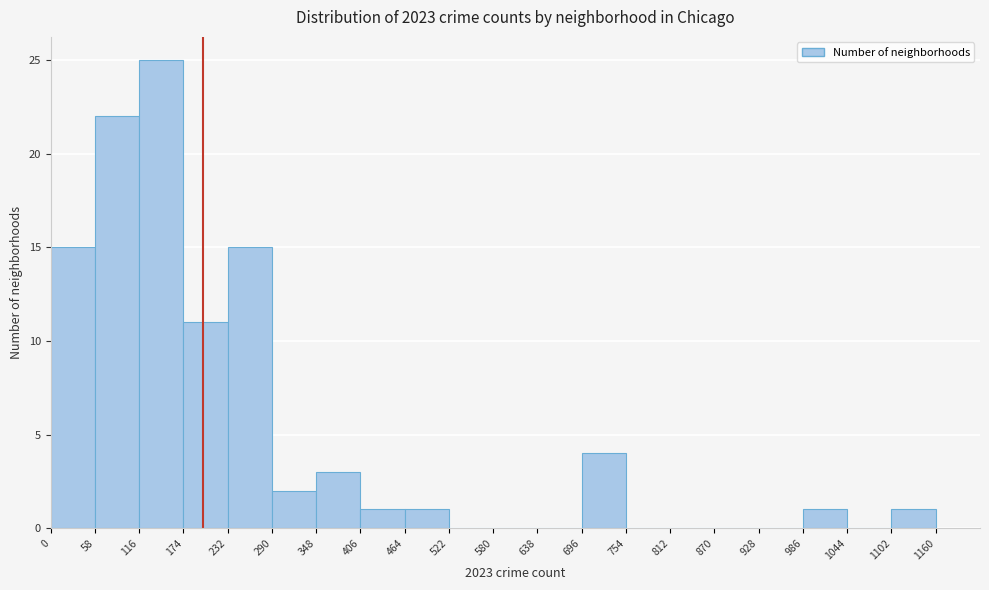

Reading left to right, transcribe this chart: for each bar, give the range it covers on the x-axis and its height. The values are not printed on the chart, so give them approximately, as read against the axis.

0 to 58: 15
58 to 116: 22
116 to 174: 25
174 to 232: 11
232 to 290: 15
290 to 348: 2
348 to 406: 3
406 to 464: 1
464 to 522: 1
522 to 580: 0
580 to 638: 0
638 to 696: 0
696 to 754: 4
754 to 812: 0
812 to 870: 0
870 to 928: 0
928 to 986: 0
986 to 1044: 1
1044 to 1102: 0
1102 to 1160: 1